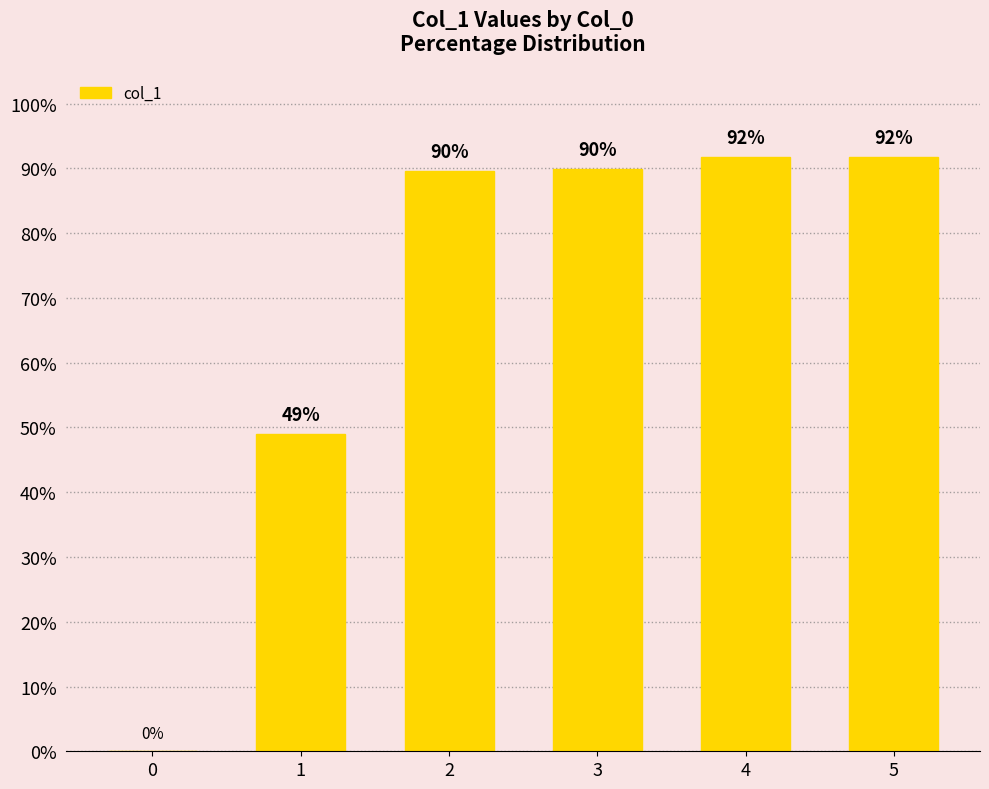

Read the value at 4.

91.8